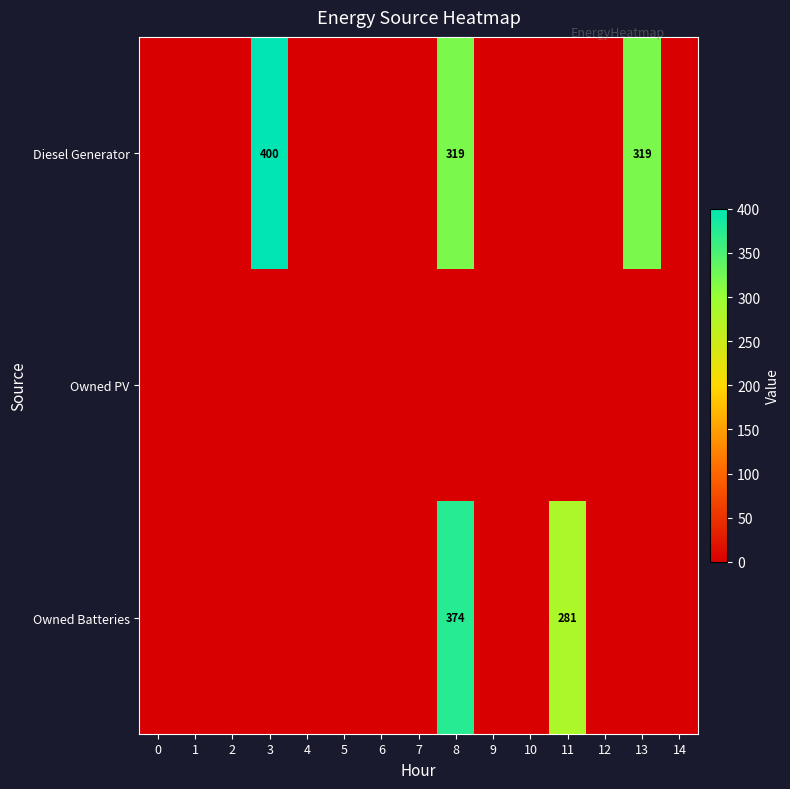

What is the sum of the Owned Batteries values at 11 and 8?

655